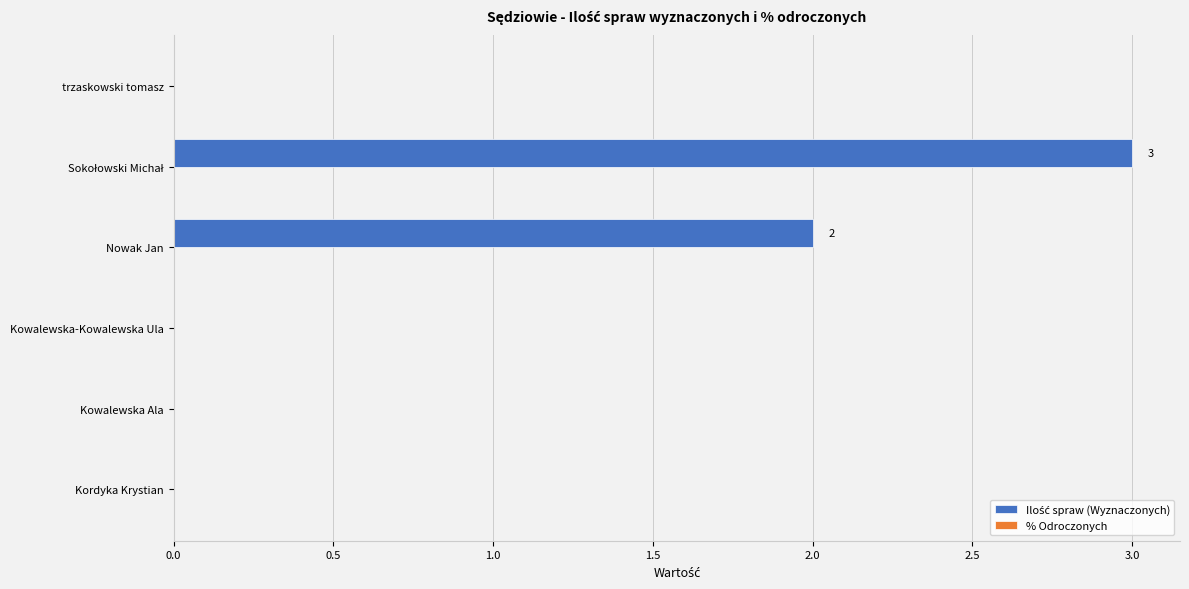

True or false: the data shows -2 at trzaskowski tomasz.

False